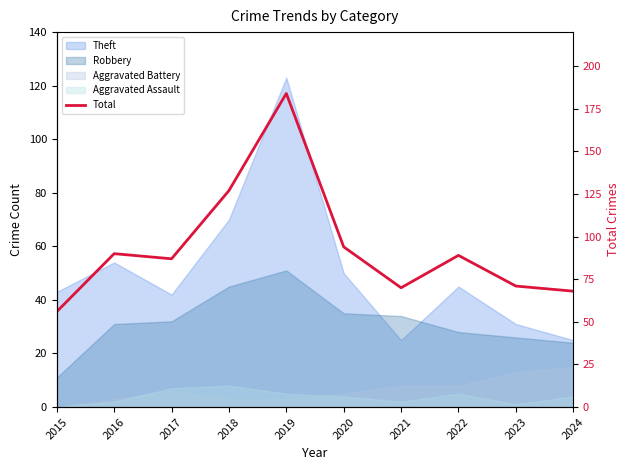

What is the difference between the values at 2022 and 2015?

33